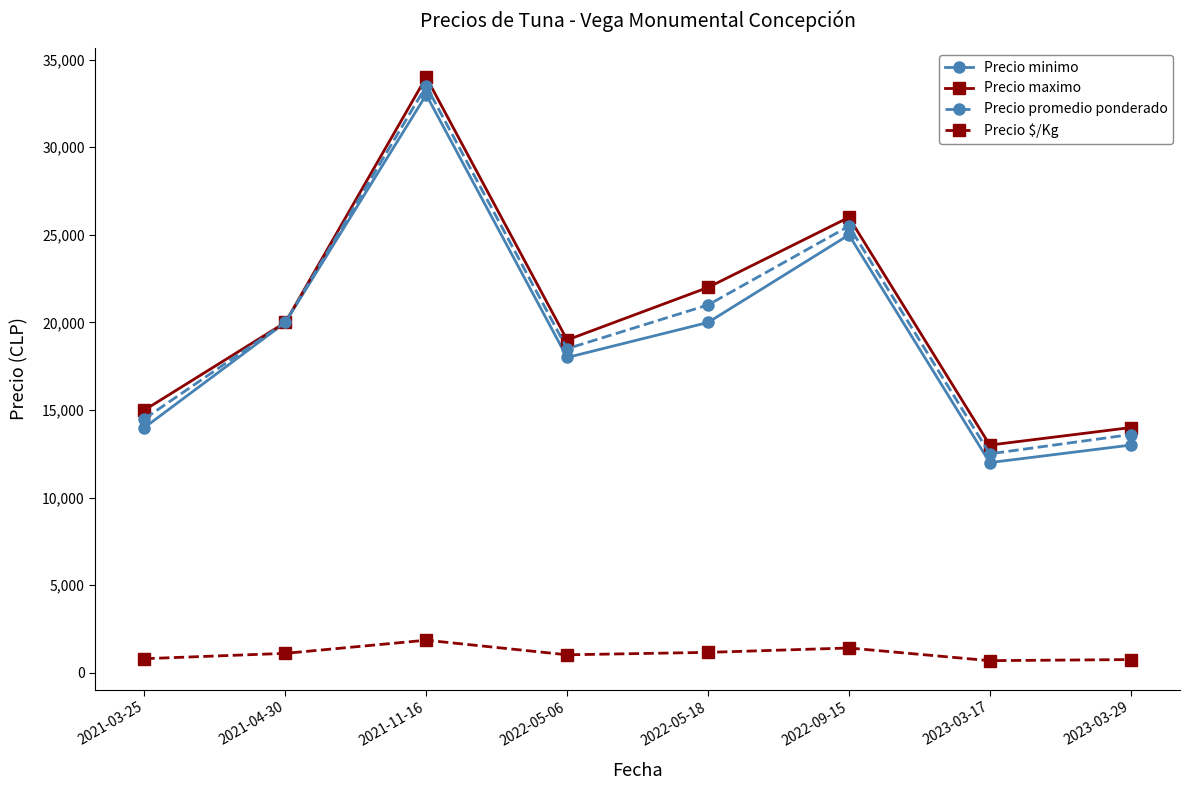

What is the maximum value for Precio maximo?

34000